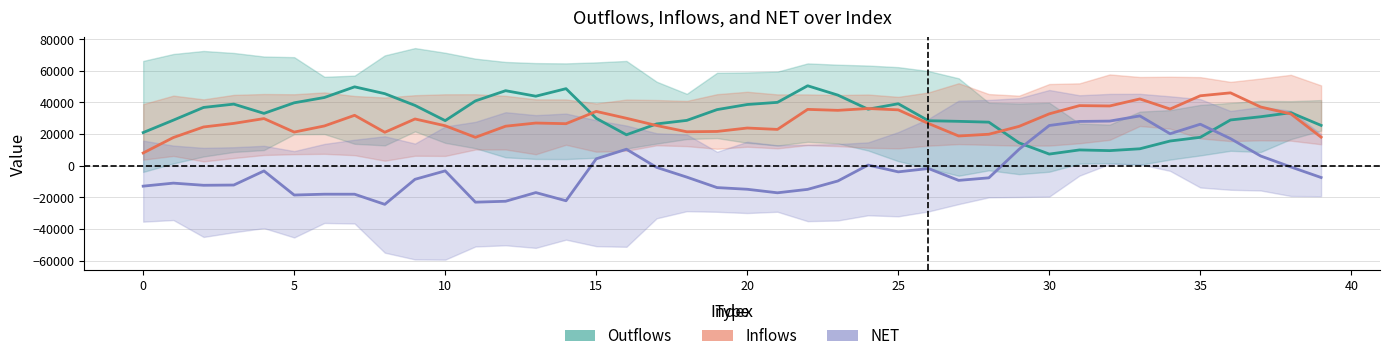

At how many categories does at least one series exceed 36643?

22